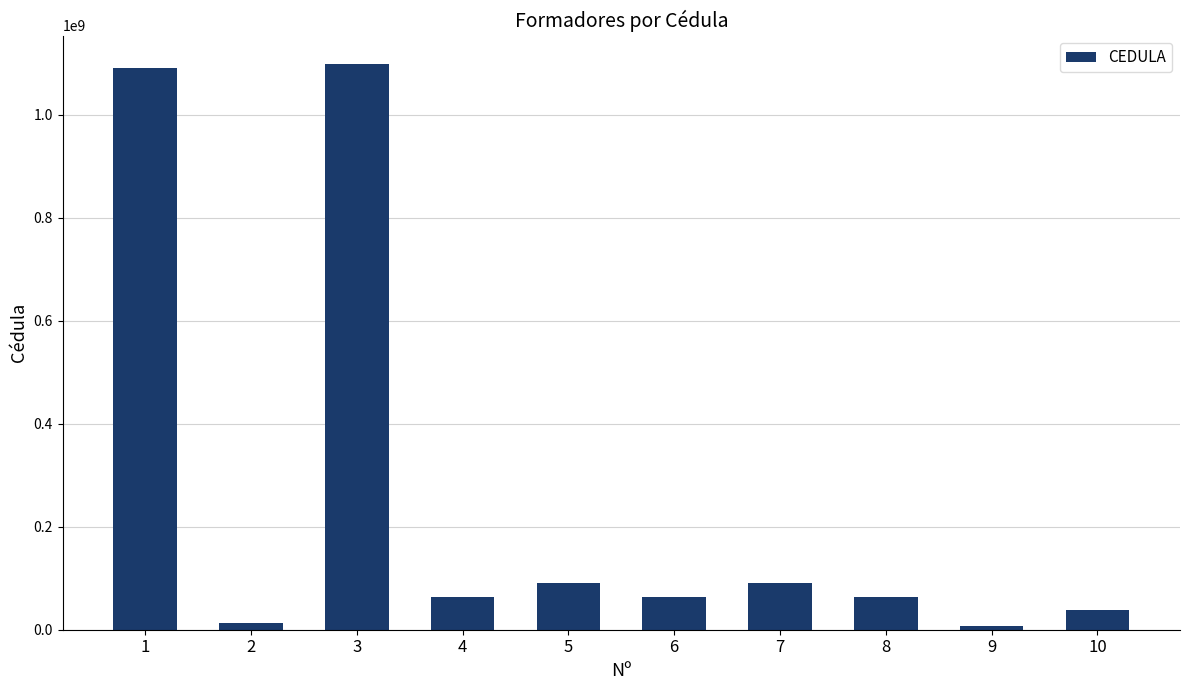

What is the sum of the values at 2 and 7?

104673646